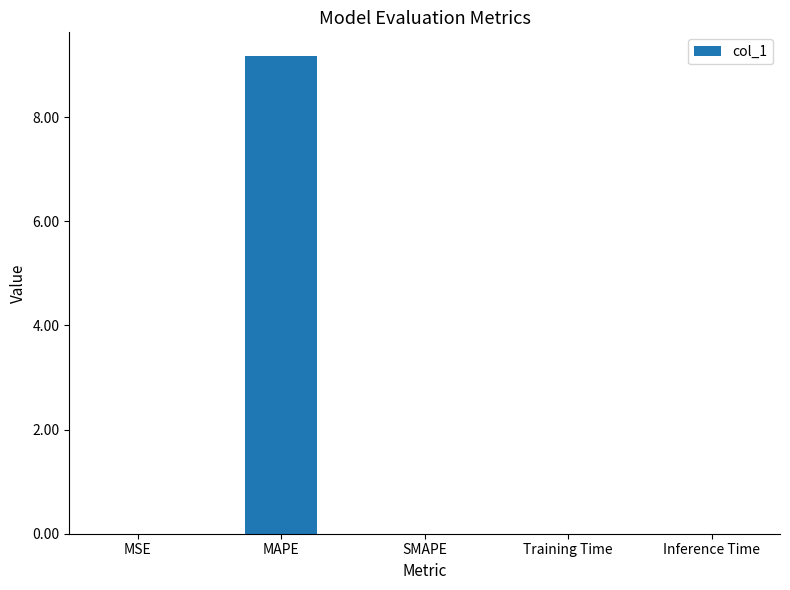

What is the greatest value displayed?

9.2